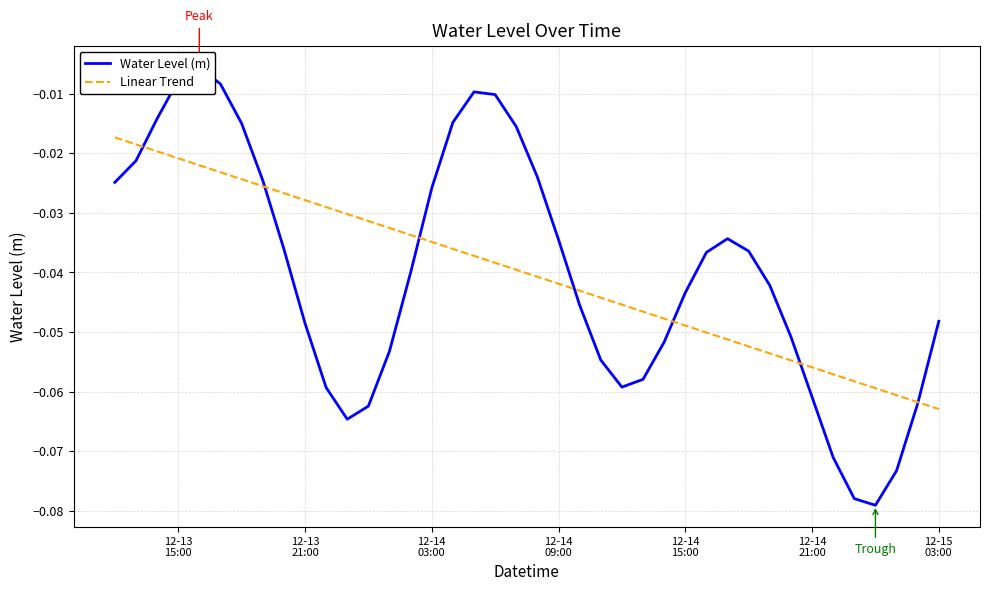

What is the sum of all Water Level (m) values?

-1.6